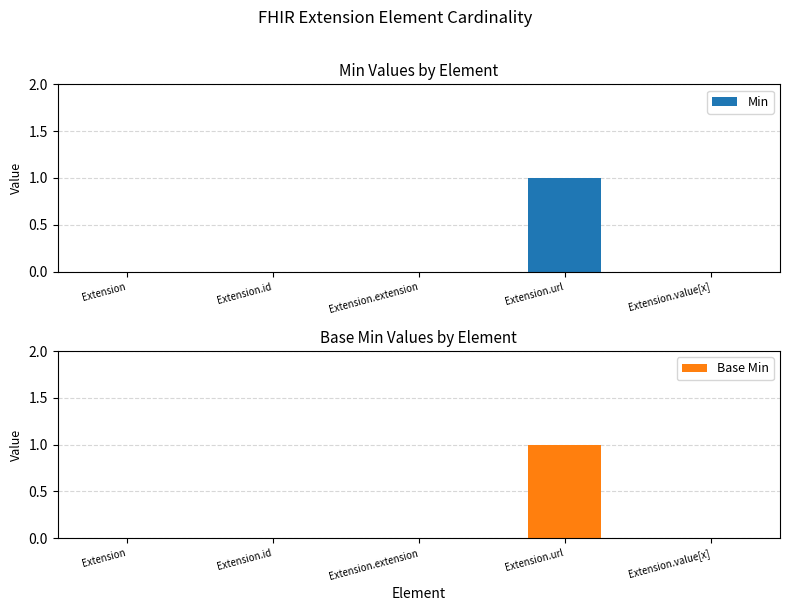

At which label is Base Min closest to 0?

Extension